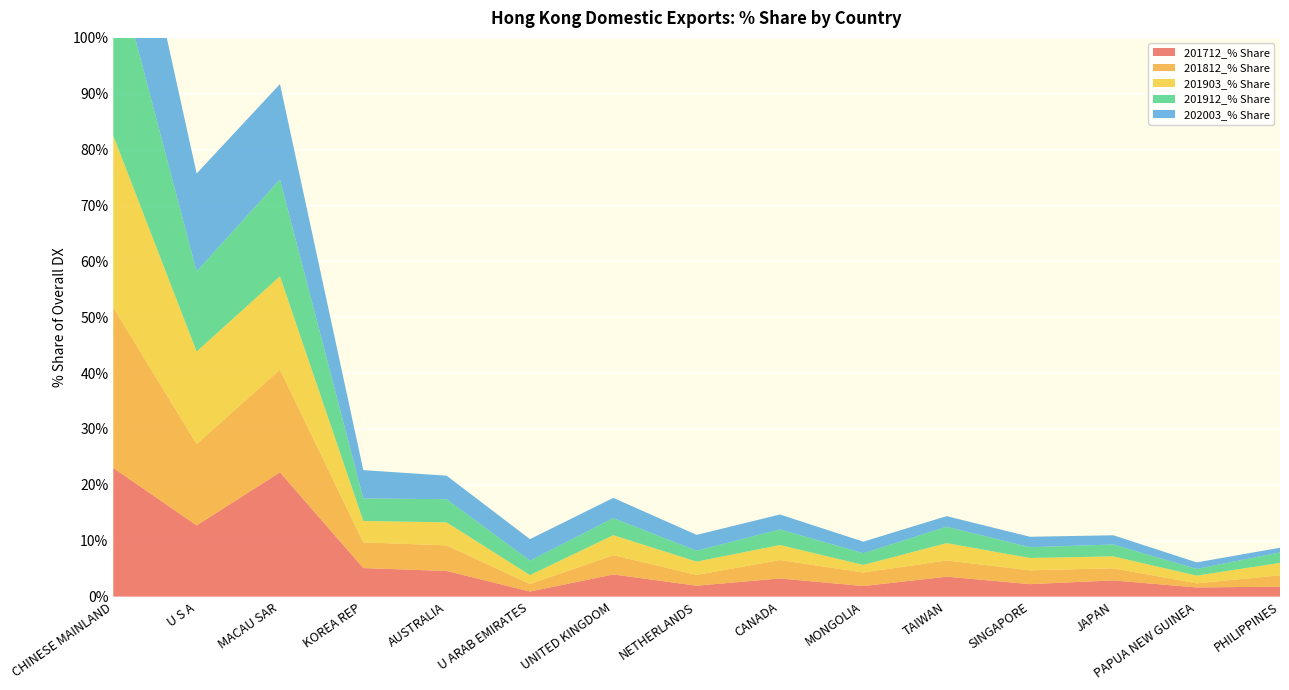

Reading left to right, list all the values displayed in this chart.

201712_% Share: CHINESE MAINLAND=23.0	U S A=12.7	MACAU SAR=22.2	KOREA REP=5.1	AUSTRALIA=4.6	U ARAB EMIRATES=0.9	UNITED KINGDOM=4.0	NETHERLANDS=1.9	CANADA=3.2	MONGOLIA=1.9	TAIWAN=3.6	SINGAPORE=2.2	JAPAN=2.9	PAPUA NEW GUINEA=1.6	PHILIPPINES=1.8
201812_% Share: CHINESE MAINLAND=28.7	U S A=14.6	MACAU SAR=18.4	KOREA REP=4.6	AUSTRALIA=4.6	U ARAB EMIRATES=1.3	UNITED KINGDOM=3.4	NETHERLANDS=1.9	CANADA=3.3	MONGOLIA=2.4	TAIWAN=2.9	SINGAPORE=2.5	JAPAN=2.2	PAPUA NEW GUINEA=0.7	PHILIPPINES=2.0
201903_% Share: CHINESE MAINLAND=30.8	U S A=16.6	MACAU SAR=16.7	KOREA REP=3.8	AUSTRALIA=4.1	U ARAB EMIRATES=1.6	UNITED KINGDOM=3.6	NETHERLANDS=2.4	CANADA=2.7	MONGOLIA=1.3	TAIWAN=3.1	SINGAPORE=2.2	JAPAN=2.1	PAPUA NEW GUINEA=1.4	PHILIPPINES=2.2
201912_% Share: CHINESE MAINLAND=32.3	U S A=14.4	MACAU SAR=17.3	KOREA REP=4.0	AUSTRALIA=4.1	U ARAB EMIRATES=2.6	UNITED KINGDOM=3.1	NETHERLANDS=2.0	CANADA=2.8	MONGOLIA=2.1	TAIWAN=2.9	SINGAPORE=1.9	JAPAN=2.1	PAPUA NEW GUINEA=1.2	PHILIPPINES=1.9
202003_% Share: CHINESE MAINLAND=28.7	U S A=17.5	MACAU SAR=17.1	KOREA REP=5.1	AUSTRALIA=4.2	U ARAB EMIRATES=3.9	UNITED KINGDOM=3.6	NETHERLANDS=2.8	CANADA=2.7	MONGOLIA=2.1	TAIWAN=1.9	SINGAPORE=1.9	JAPAN=1.7	PAPUA NEW GUINEA=1.2	PHILIPPINES=0.8